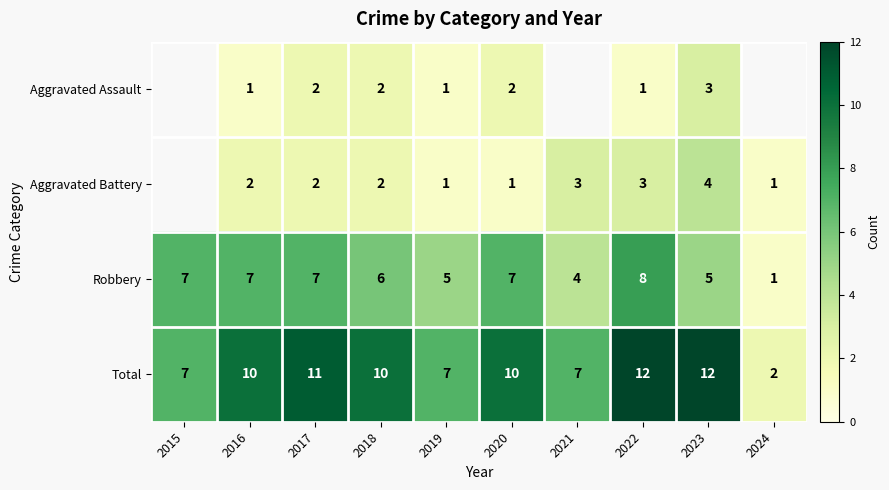

At 2020, list the series in order from smallest to largest.

Aggravated Battery, Aggravated Assault, Robbery, Total